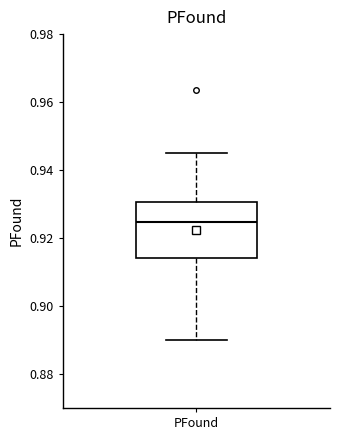

Where is the lower edge of the box for PFound on the y-axis? The values are not printed on the chart, so give them approximately, as read against the axis.

0.914